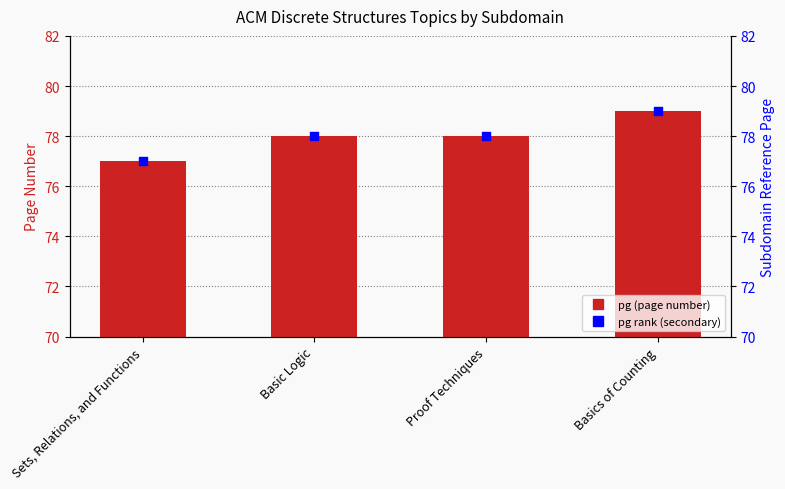

Is the value of pg rank at Sets, Relations, and Functions greater than the value of pg at Basics of Counting?

No